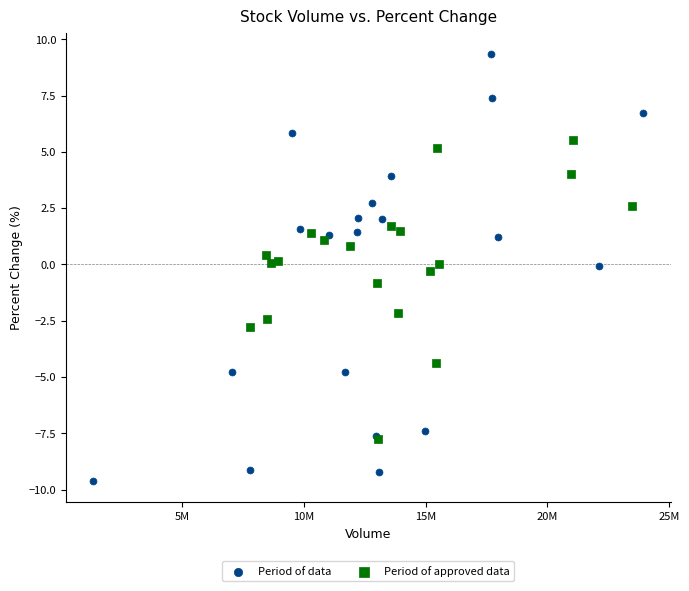

Which series has the largest Y range (max minus min)?

Period of data